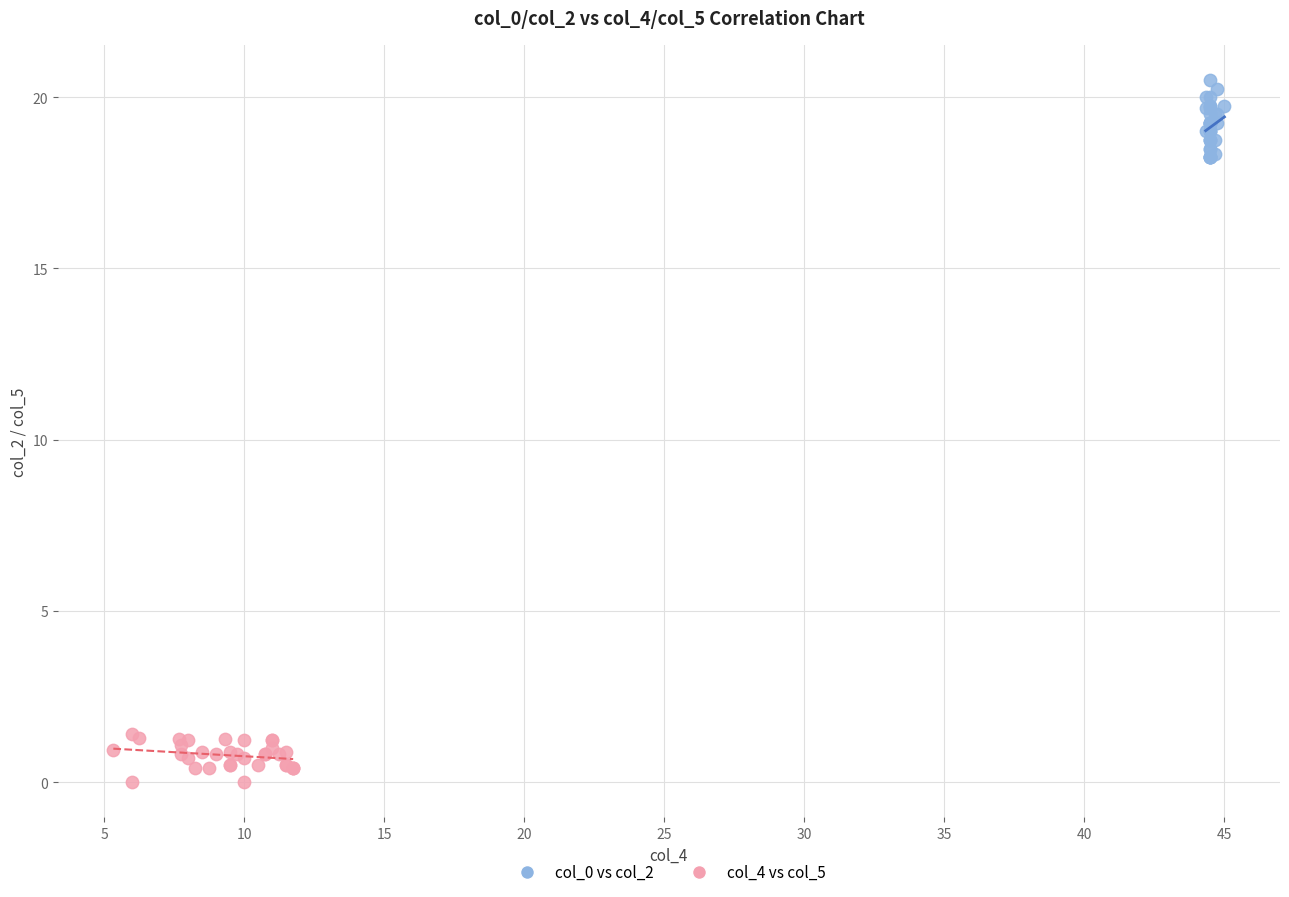

Which series reaches the maximum Y coordinate?

col_0 vs col_2